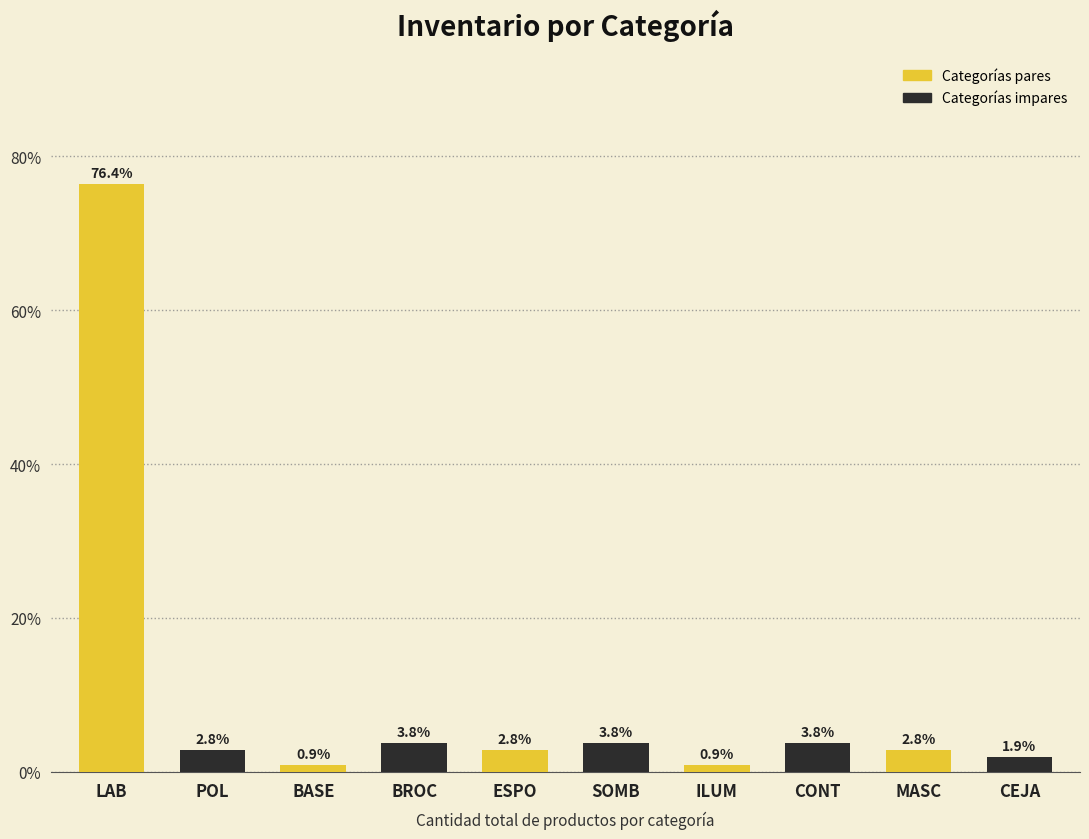

What is the approximate value at CEJA?

1.9